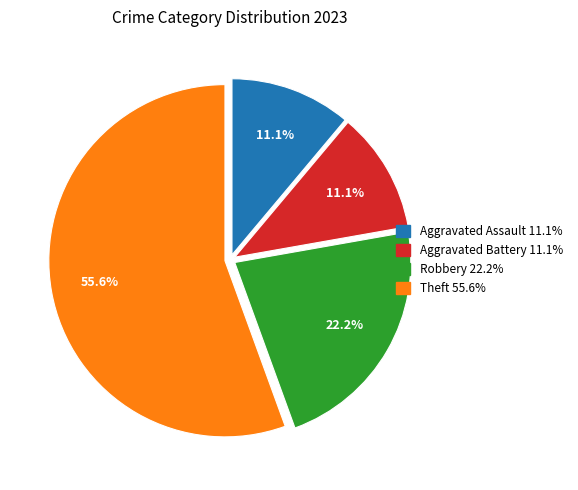

To the nearest percent, what is the average slice percentage?

25%